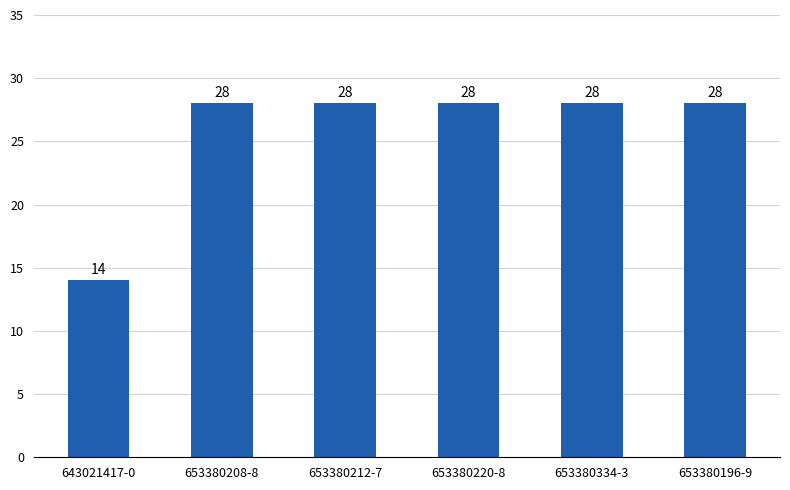

Which has a higher value, 653380196-9 or 643021417-0?

653380196-9